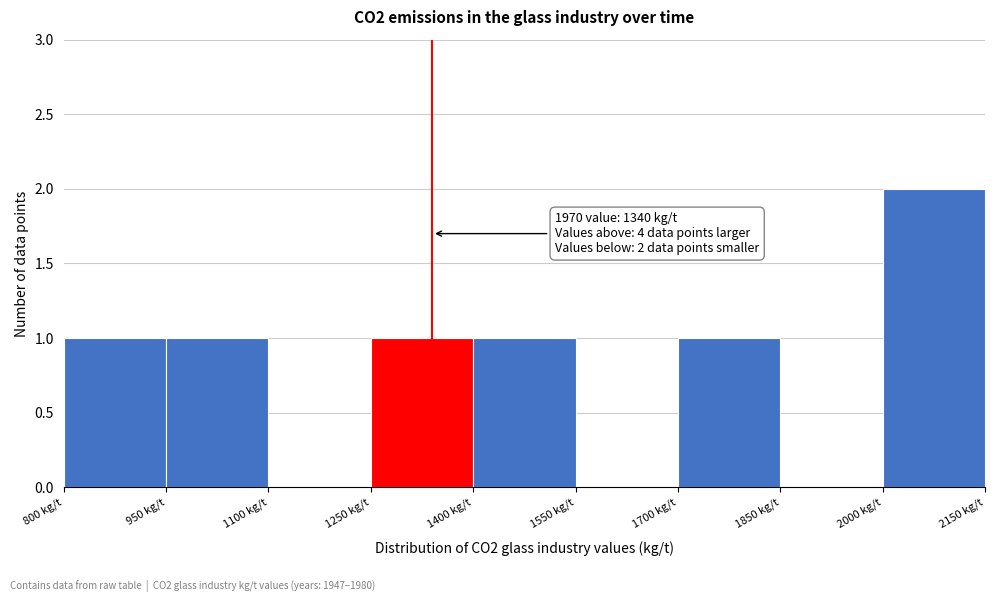

Over which range of the x-axis is the bar tallest?

2000 to 2150